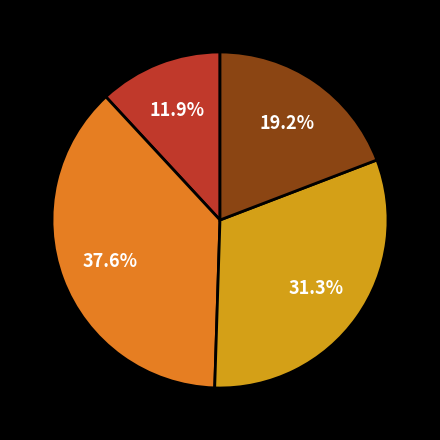

Does any single category account for the majority?

No